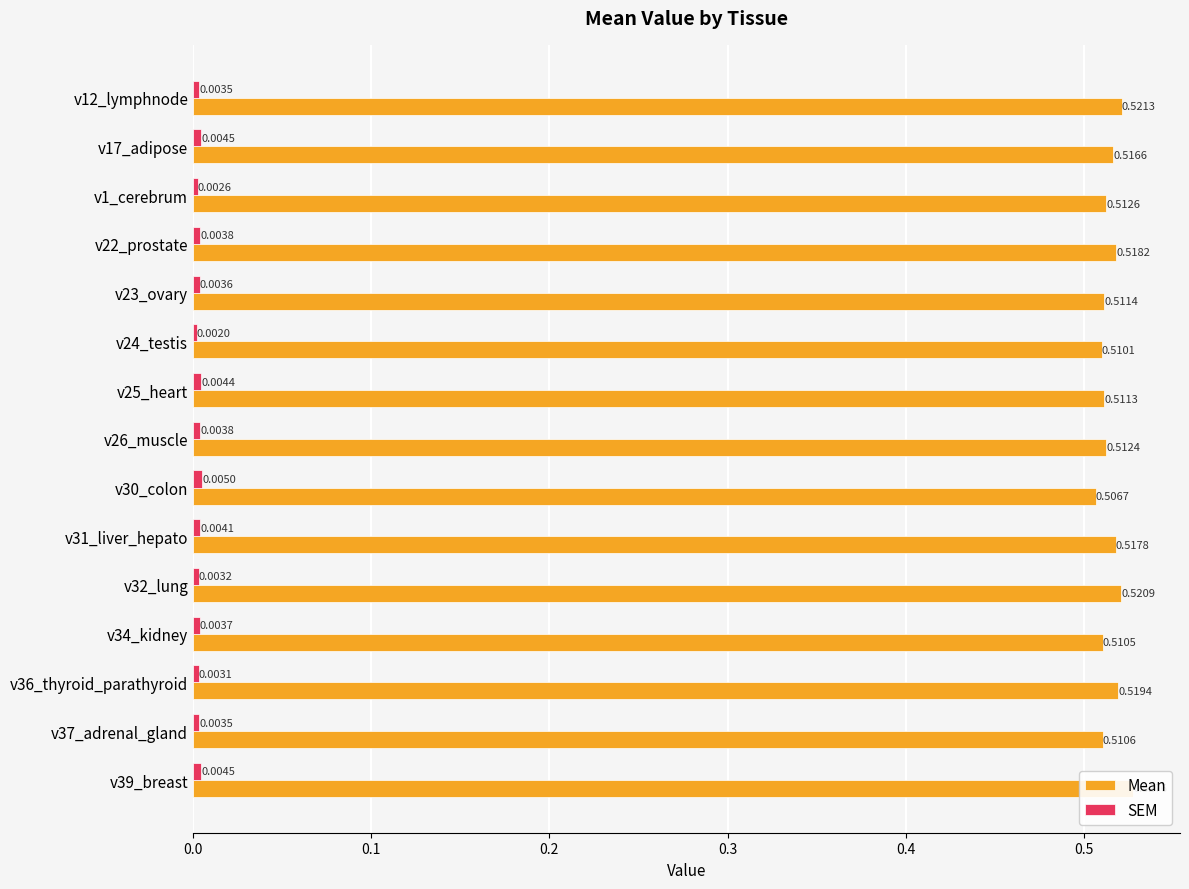

At how many categories does at least one series exceed 0?

15